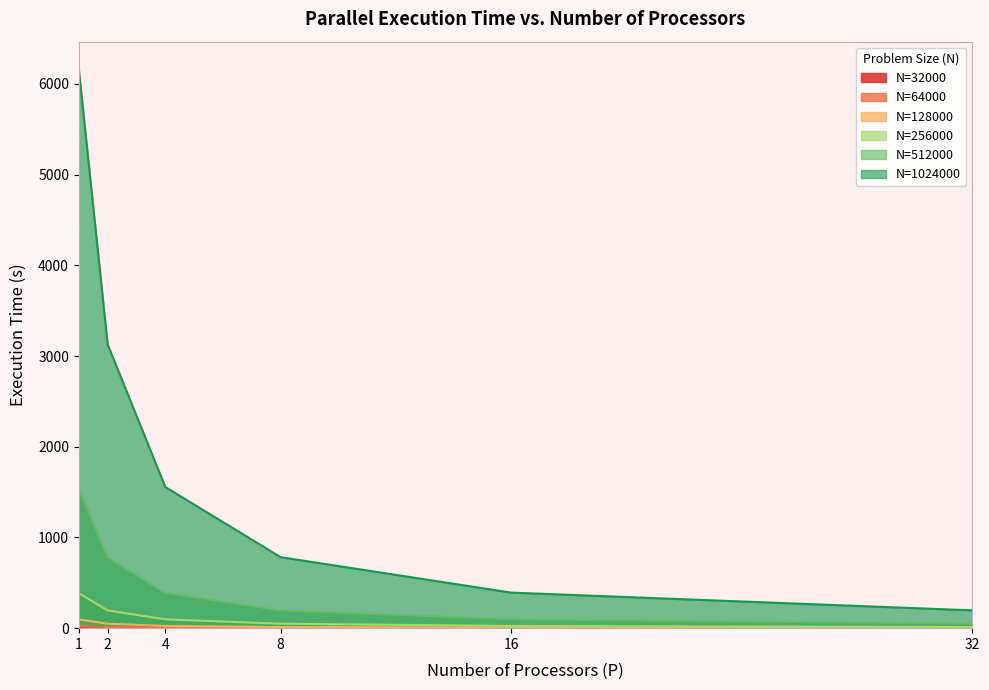

The N=64000 series shows 0.8 at 32. True or false?

True